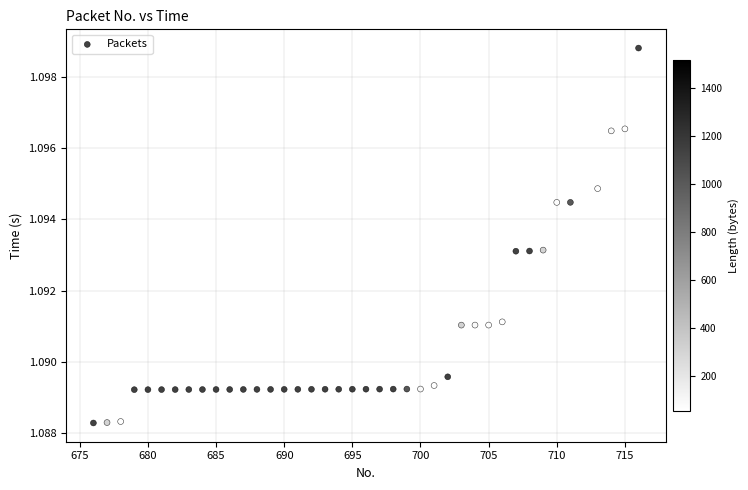

What is the range of X values (max minus min)?

40.0